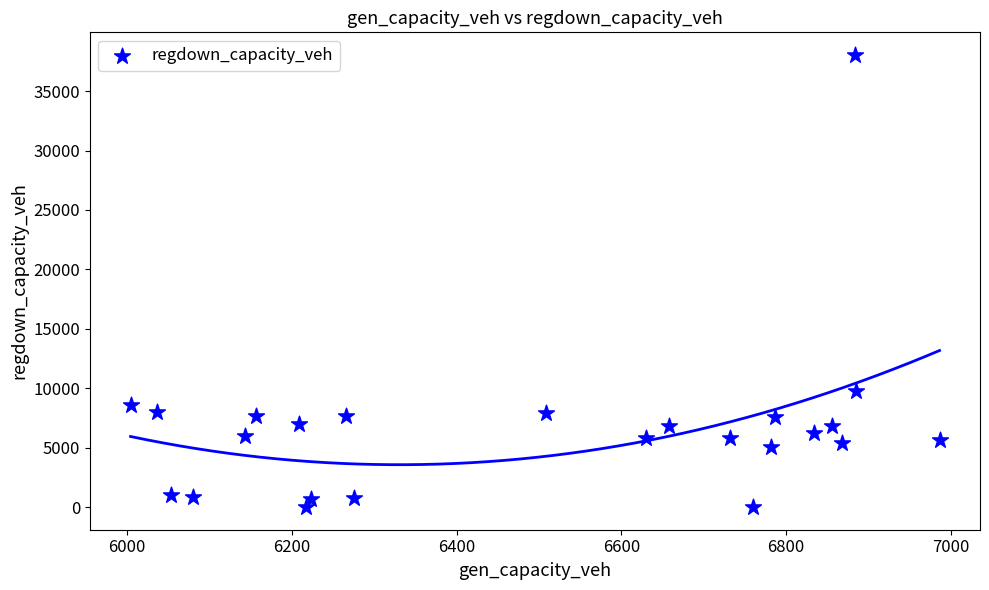

What Y value in the scatter plot is closest to 19020?

9742.7